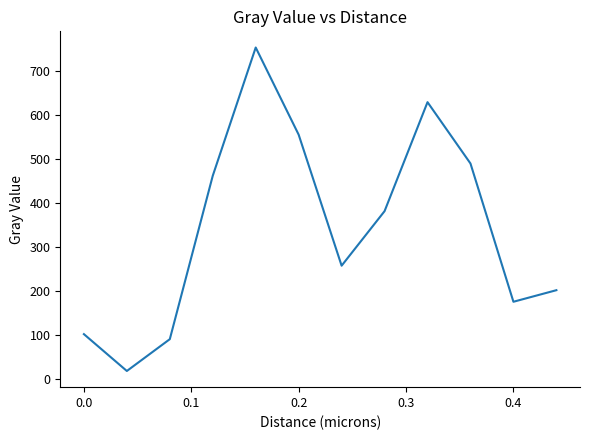

Is this an area chart (filled region under the line)?

No